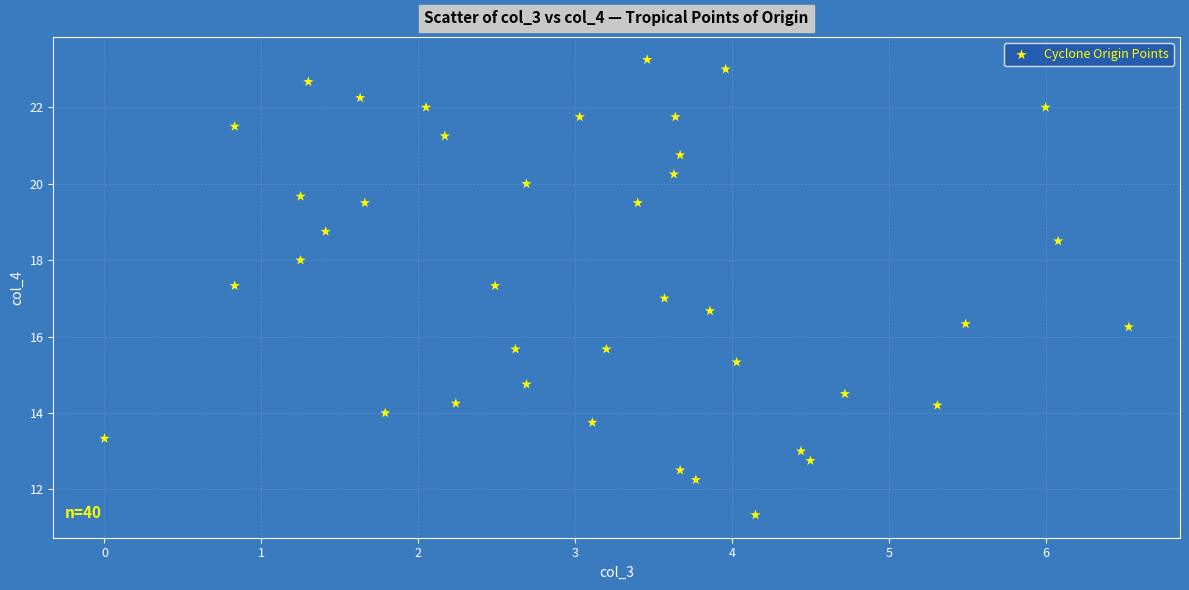

What is the range of Y values (max minus min)?

11.9